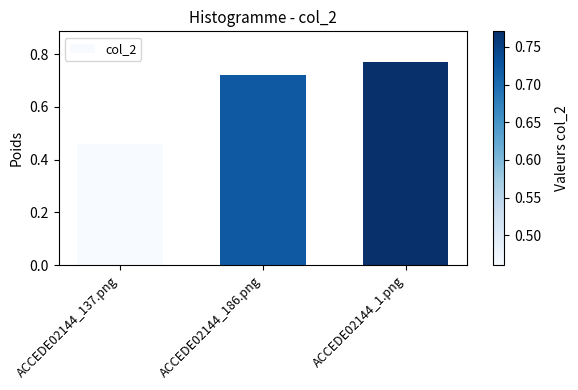

How many values are between 0 and 1?

3